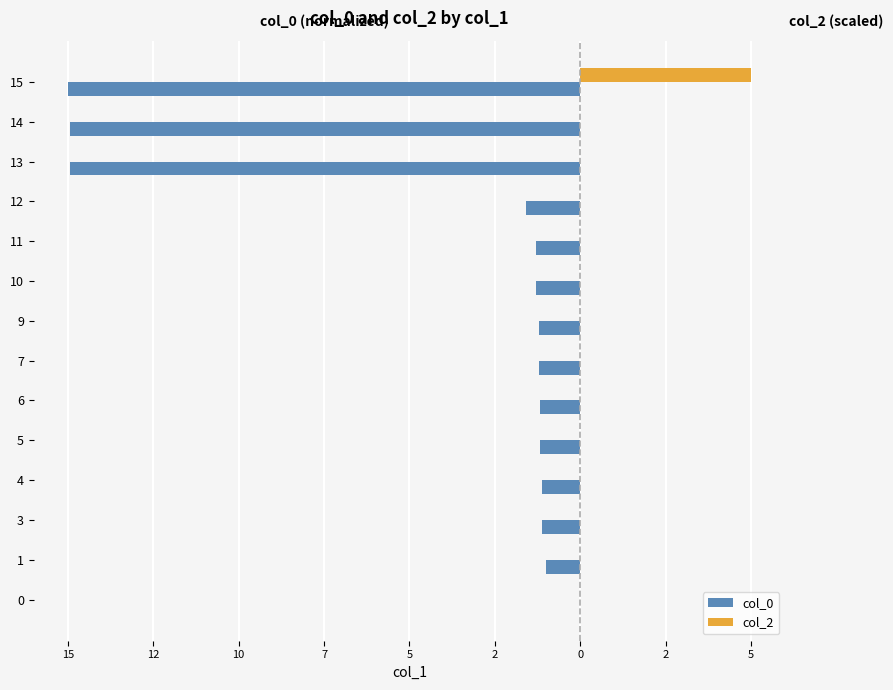

What are all the series names shown in the legend?

col_0, col_2